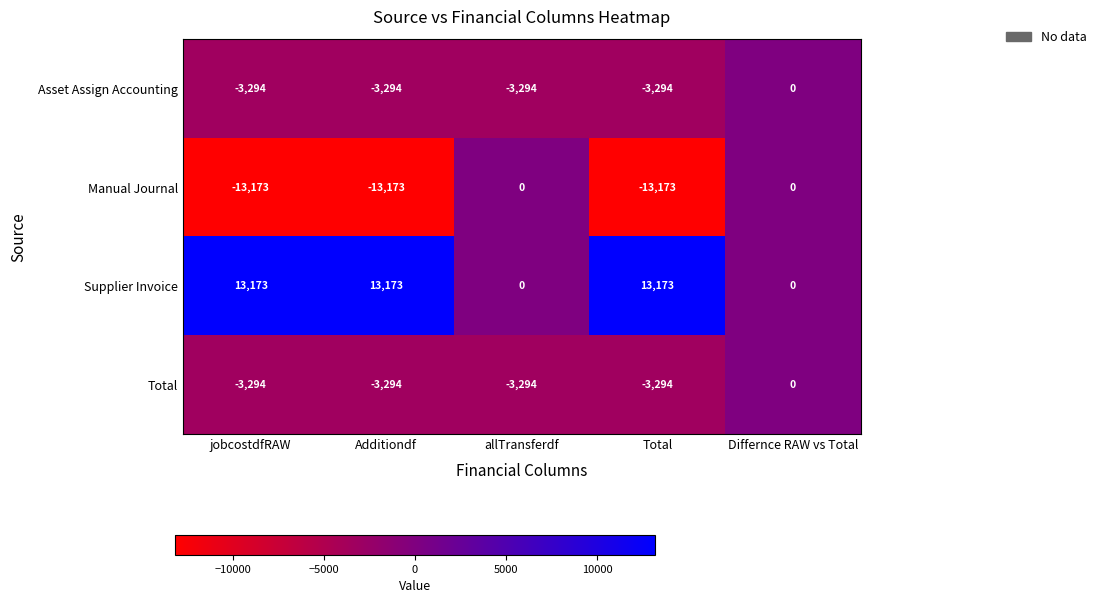

At how many categories does at least one series exceed 10826?

3